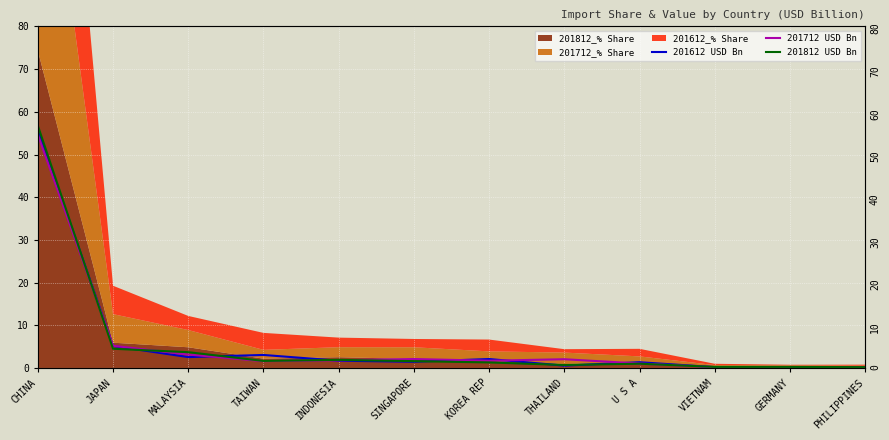

How many intersections are there between 201712 USD Bn and 201612 USD Bn?

6